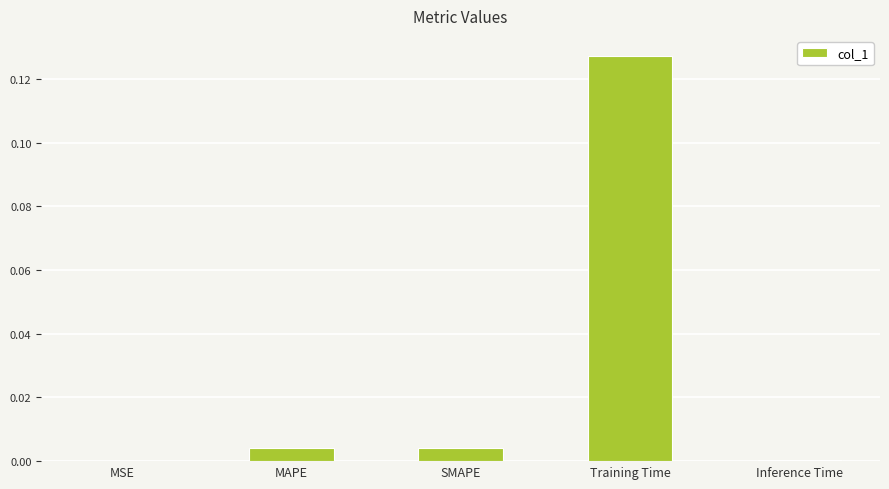

True or false: the data shows 0.2 at Training Time.

False